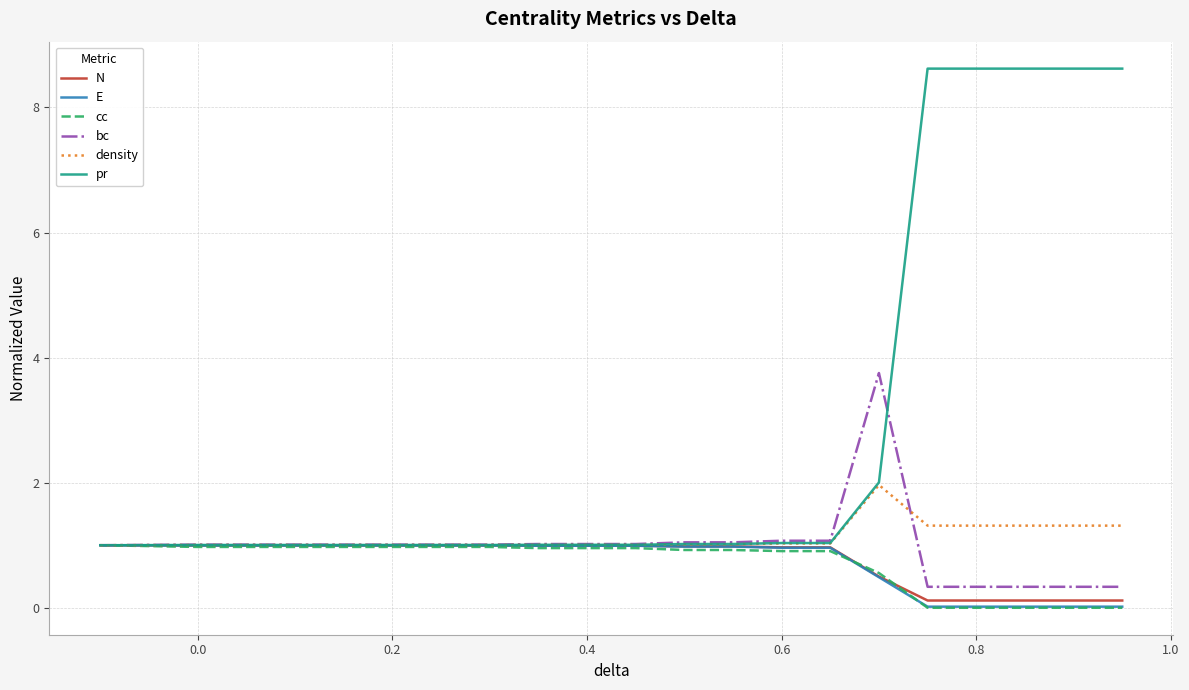

Which series has the largest range (max minus min)?

pr